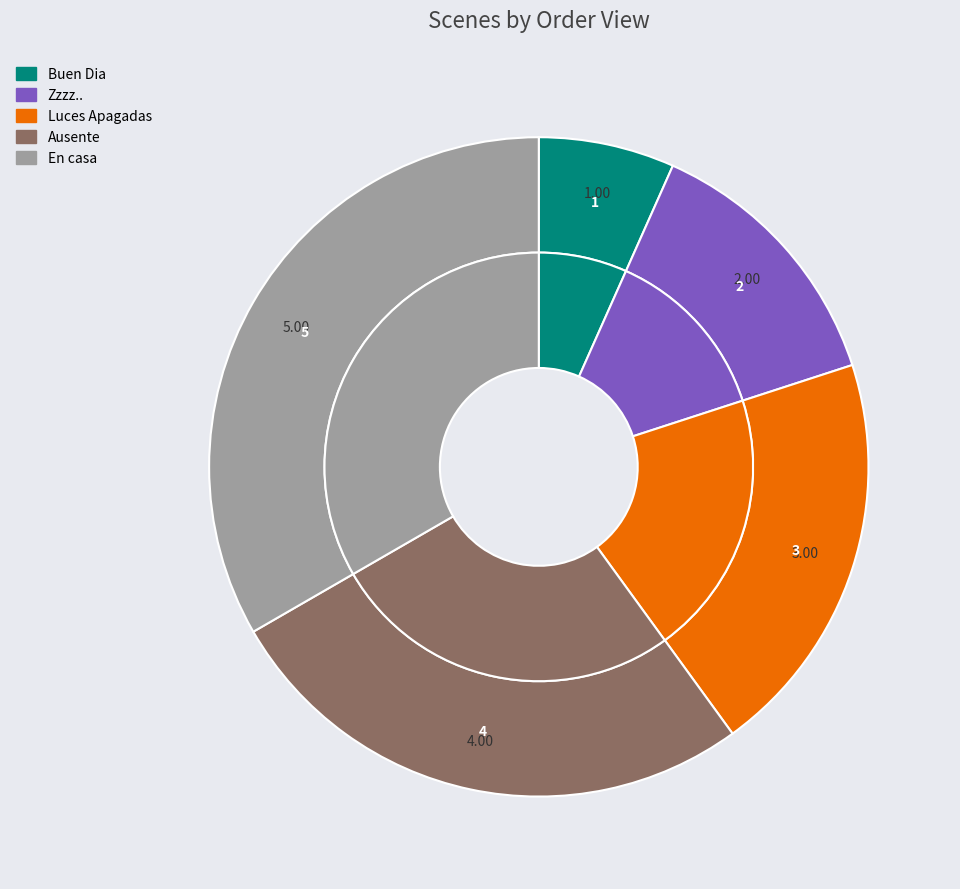

What is the ratio of the value at Buen Dia to the value at En casa?

0.2